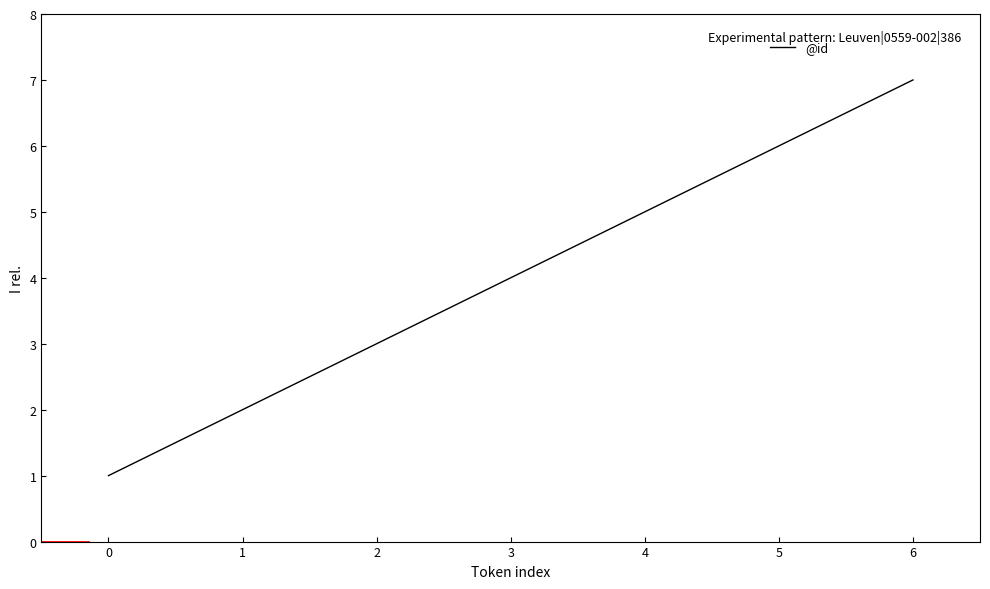

How many series are shown in this chart?

1